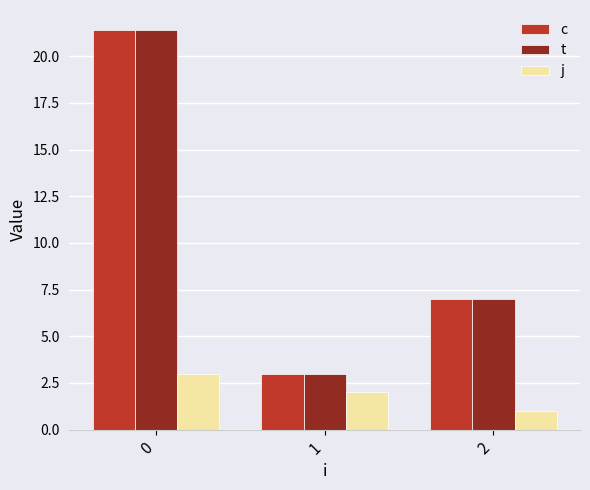

What is the sum of the j values at 0 and 1?

5.0